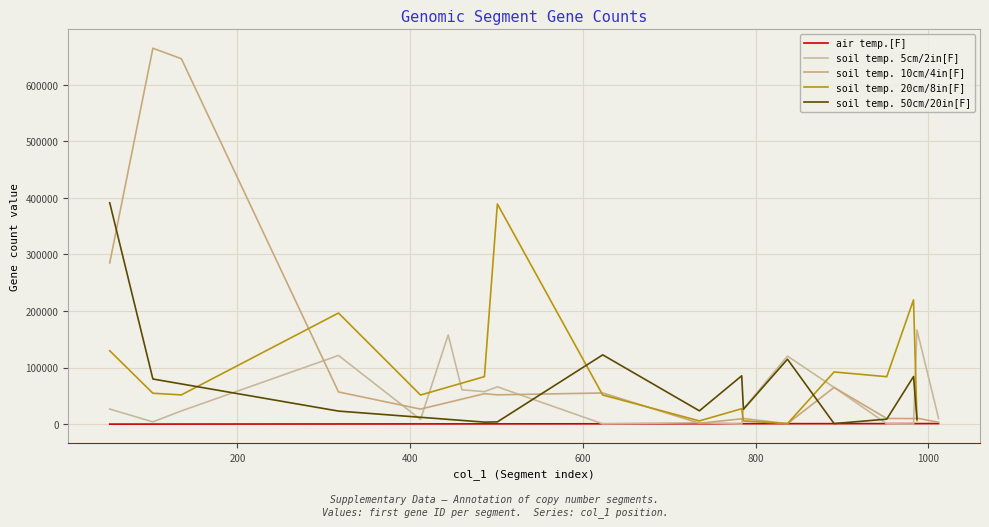

The chart shows a value of 1311 at 18. True or false?

False